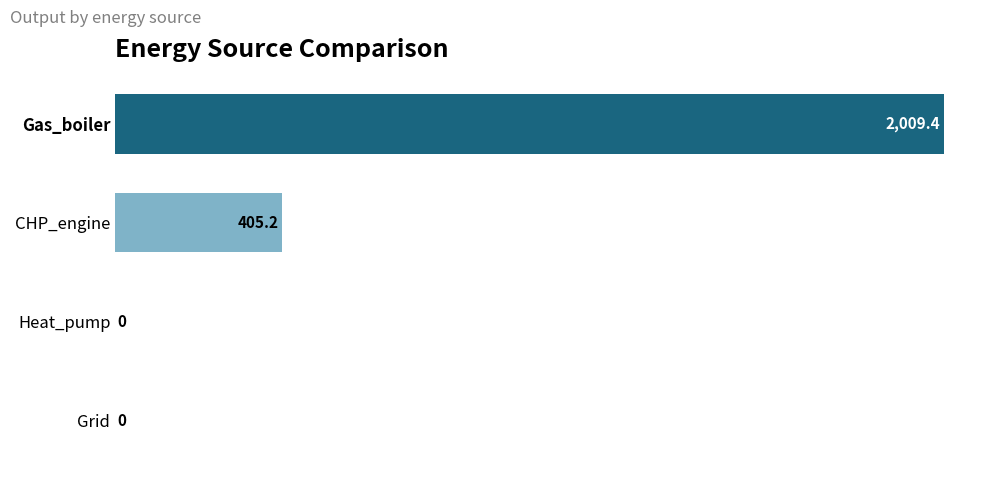

Reading top to bottom, list all the values displayed in this chart.

Gas_boiler=2009.4	CHP_engine=405.2	Heat_pump=0.0	Grid=0.0